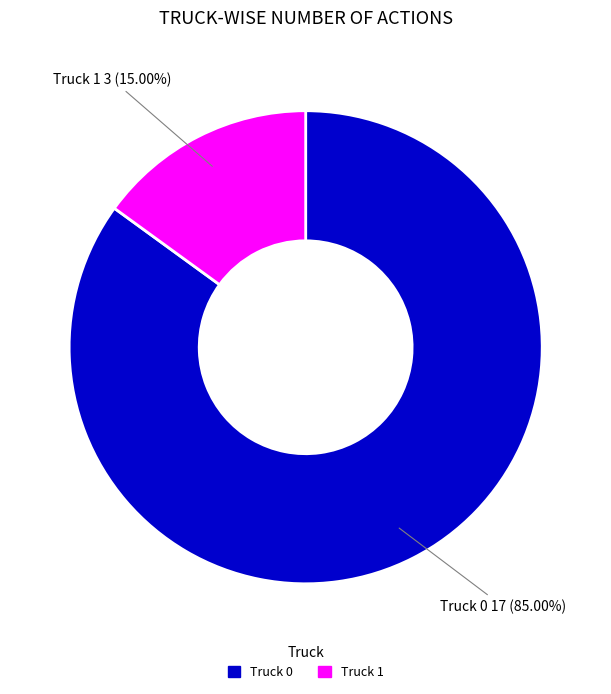

To the nearest percent, what is the difference between the Truck 1 and Truck 0 slice percentages?

70%